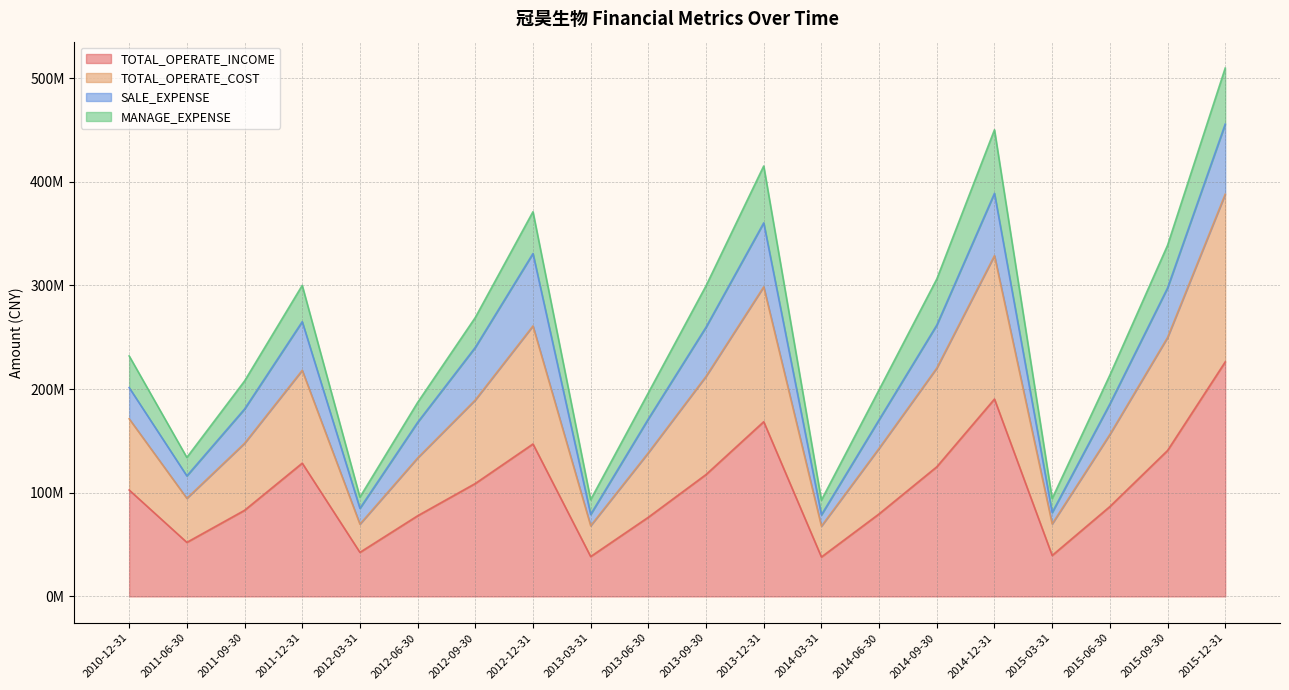

True or false: TOTAL_OPERATE_COST and TOTAL_OPERATE_INCOME intersect in this chart.

False